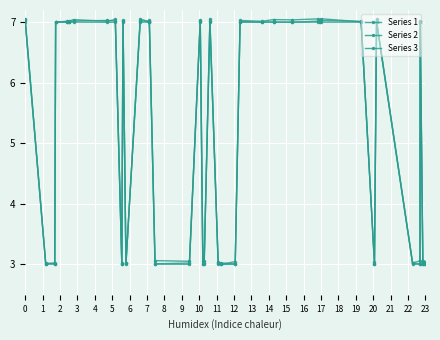

True or false: Series 2 and Series 1 cross at least once.

False